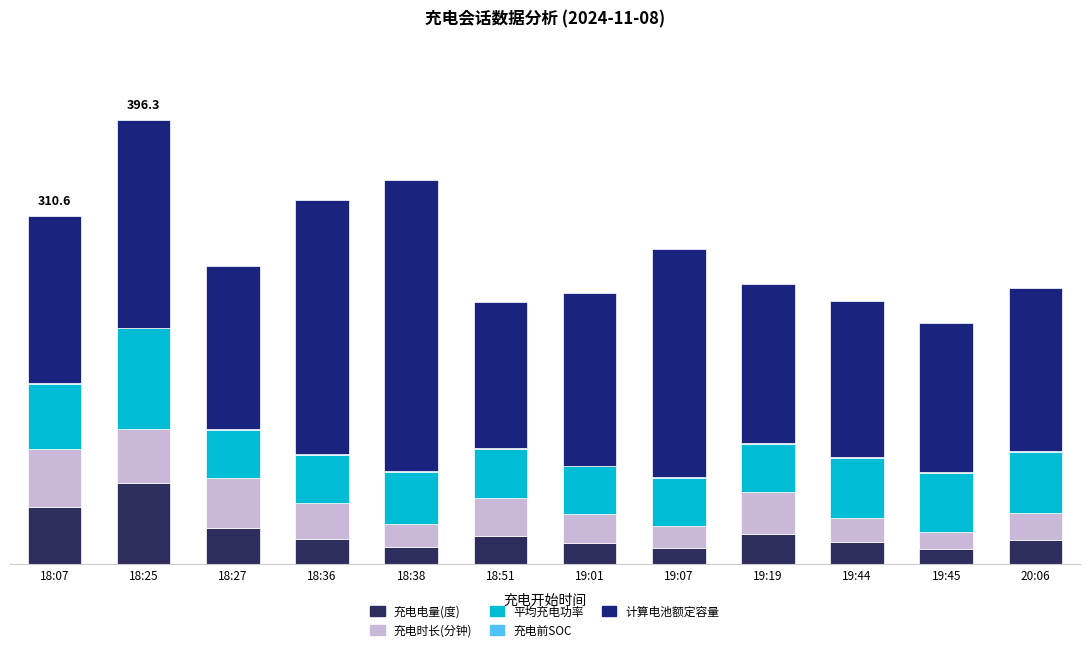

Does the chart contain stacked bars?

Yes